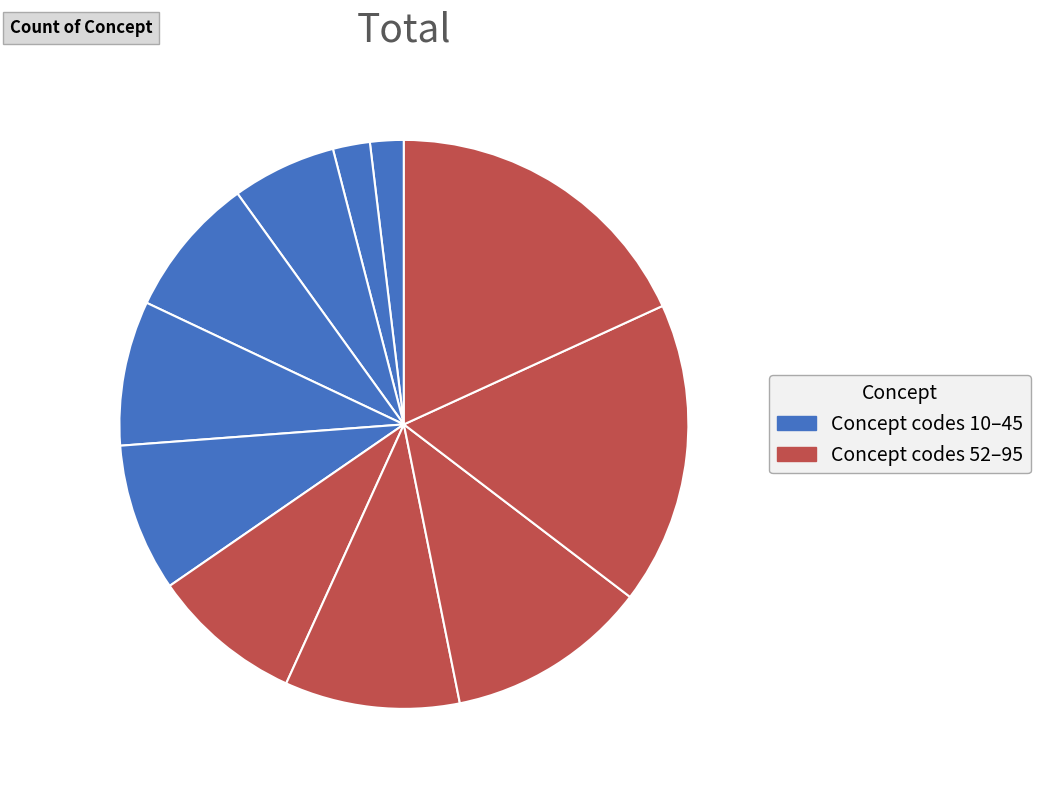

How many slices are in this pie chart?

11